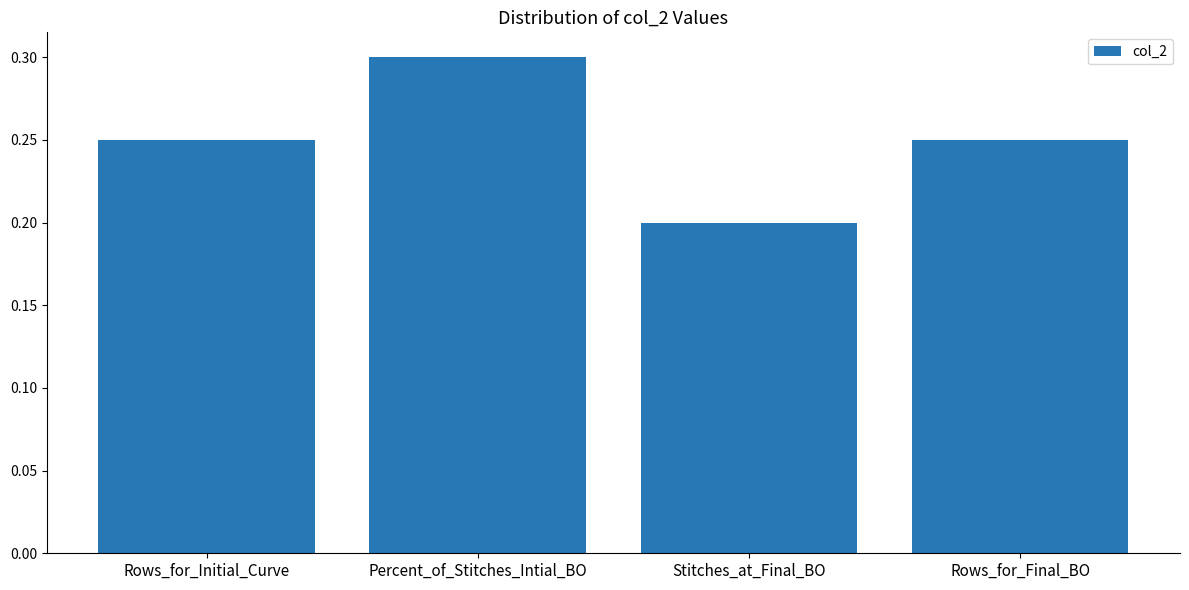

What is the label of the 2nd bar from the right?

Stitches_at_Final_BO